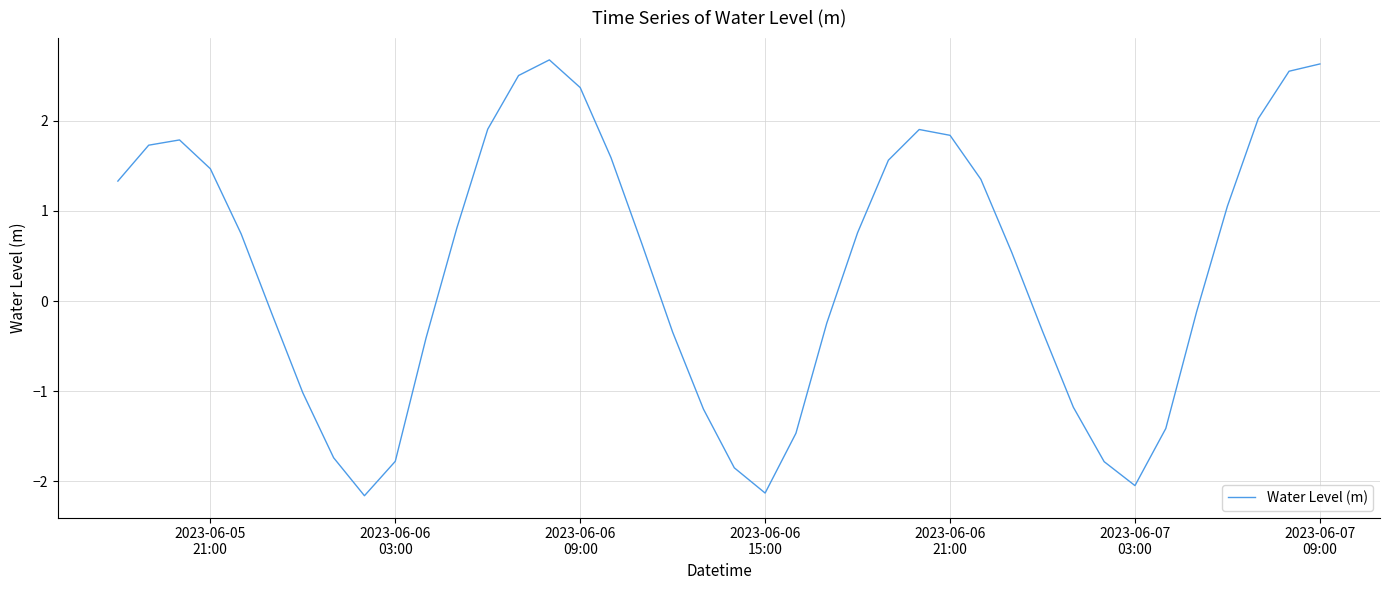

Is this an area chart (filled region under the line)?

No